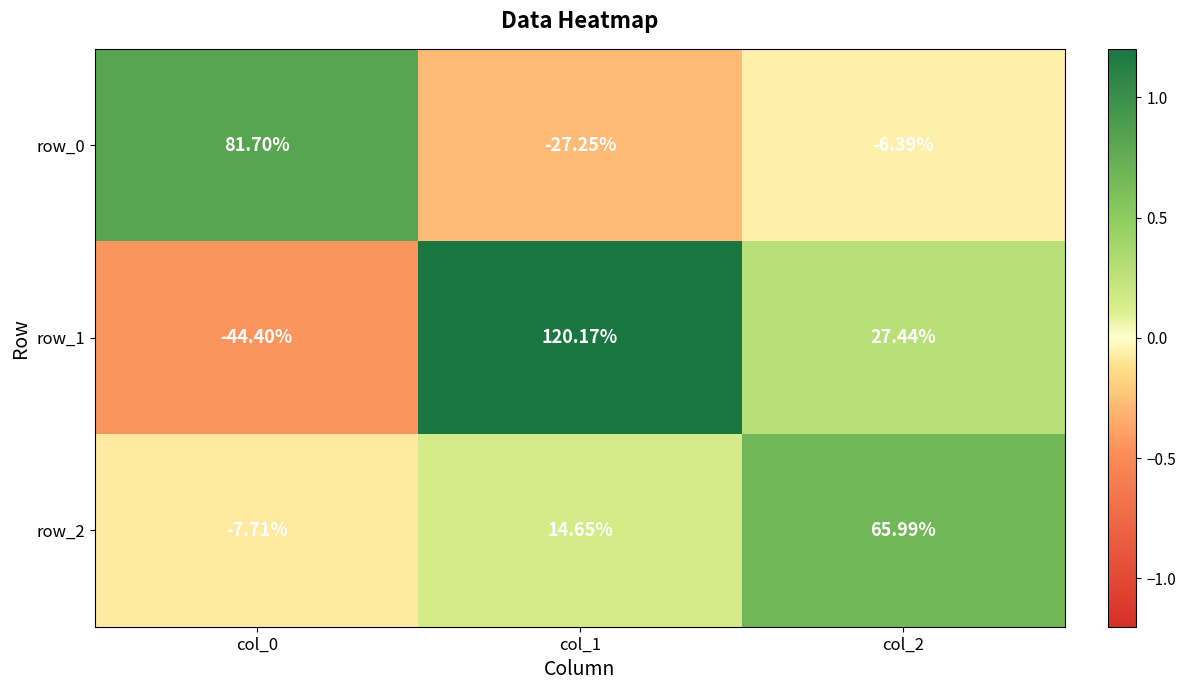

How many categories are shown in the chart?

3